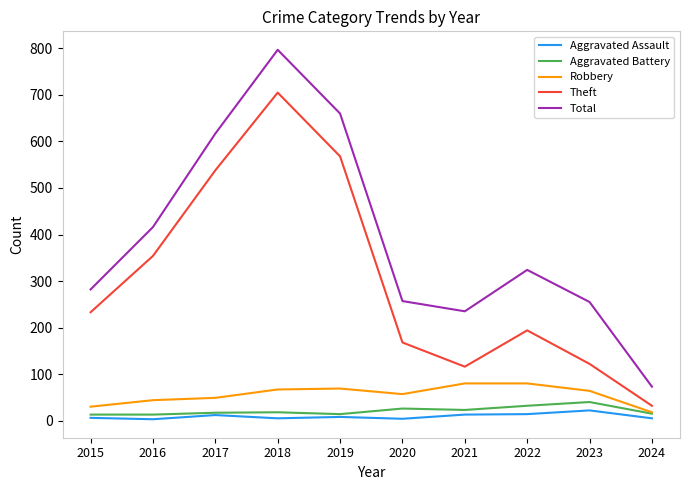

What is the total value across all series at 2022?

644